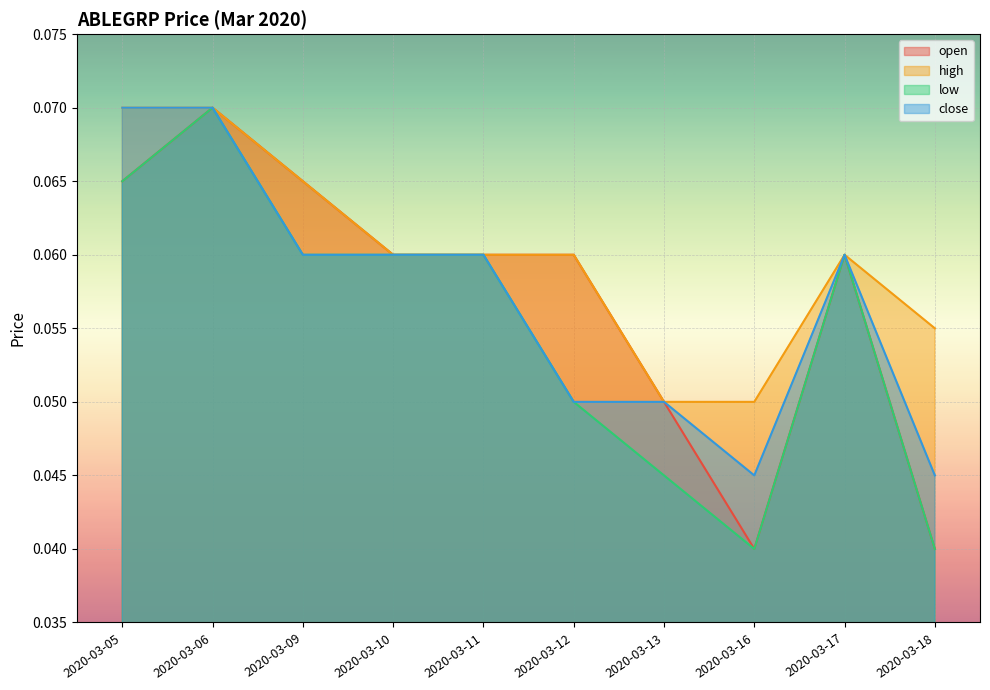

At 2020-03-09, list the series in order from smallest to largest.

low, close, open, high